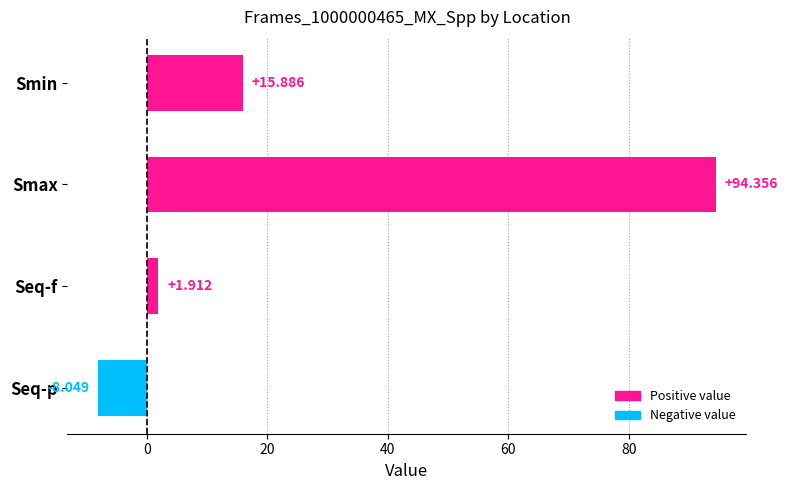

What is the average value?

26.0